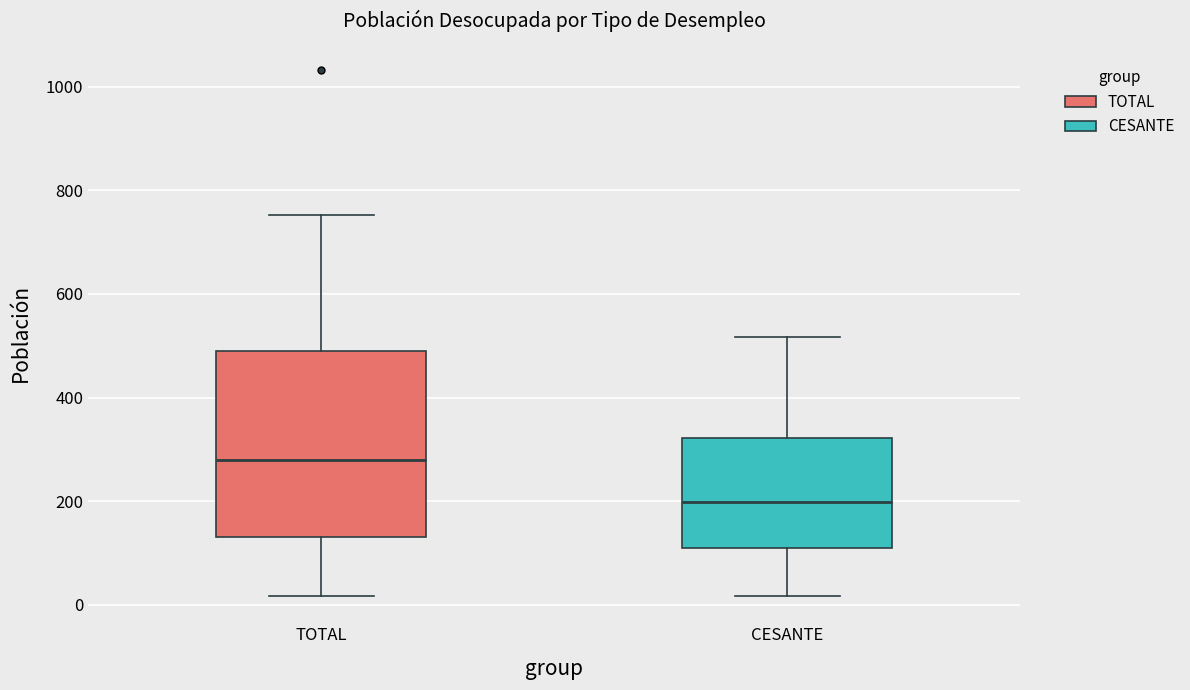

Where does the lower whisker of the box for CESANTE end on the y-axis? The values are not printed on the chart, so give them approximately, as read against the axis.

20